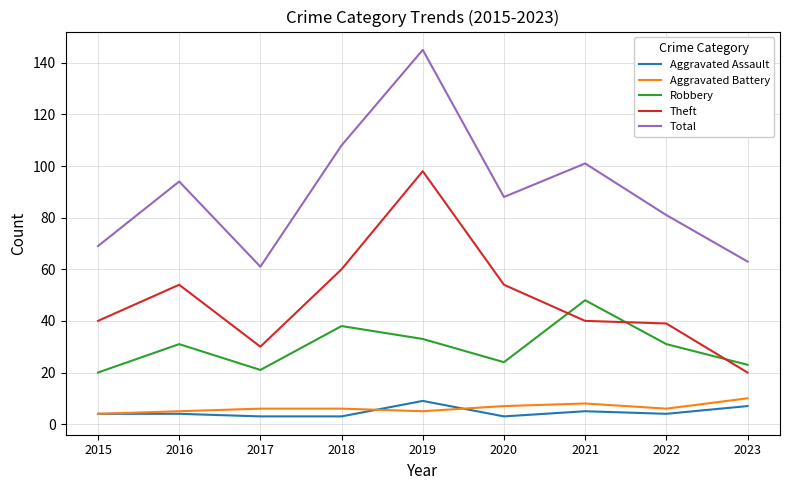

At how many categories does at least one series exceed 103?

2